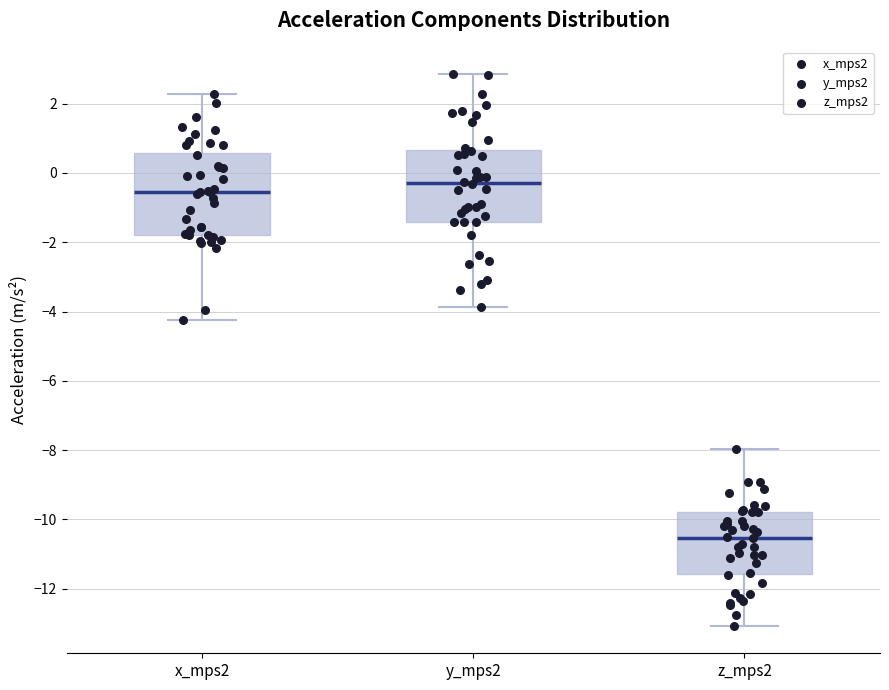

Reading left to right, read every box against the y-axis: the position of its median line, the range the box covers, and the ends of its whiskers. The values are not printed on the chart, so give them approximately, as read against the axis.

x_mps2: median -0.6, box -1.8 to 0.6, whiskers -4.2 to 2.2
y_mps2: median -0.2, box -1.4 to 0.6, whiskers -3.8 to 2.8
z_mps2: median -10.6, box -11.6 to -9.8, whiskers -13.0 to -8.0